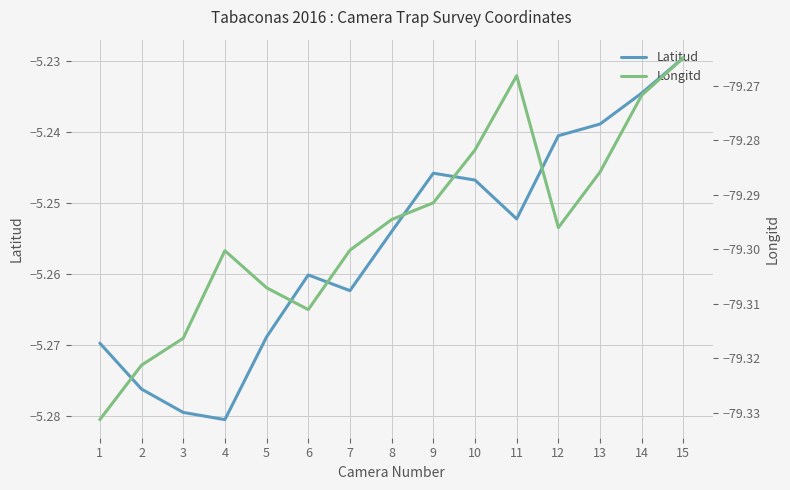

At 13, list the series in order from largest to smallest.

Latitud, Longitd